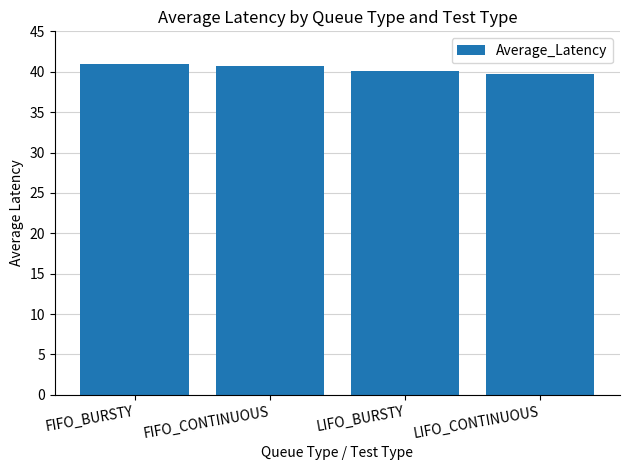

What is the difference between the maximum and second lowest values?

0.9